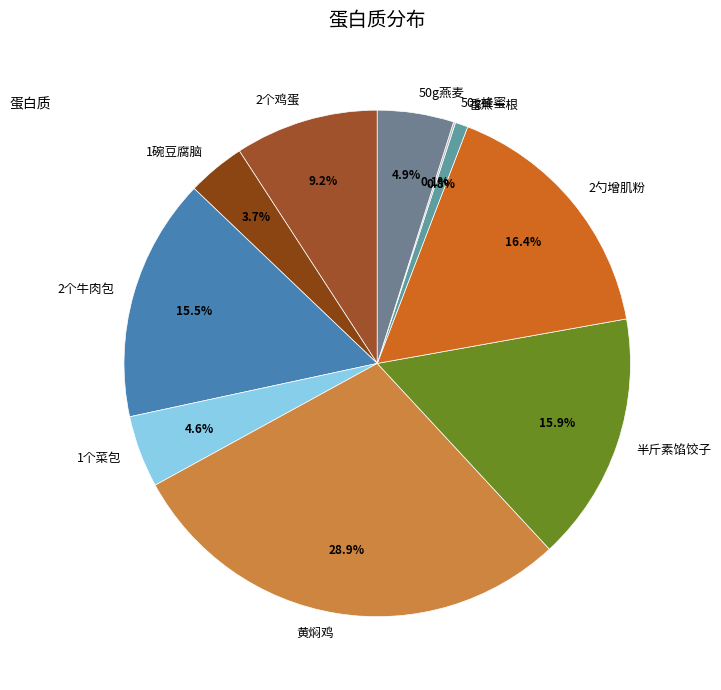

To the nearest percent, what portion does 2勺增肌粉 represent?

16%